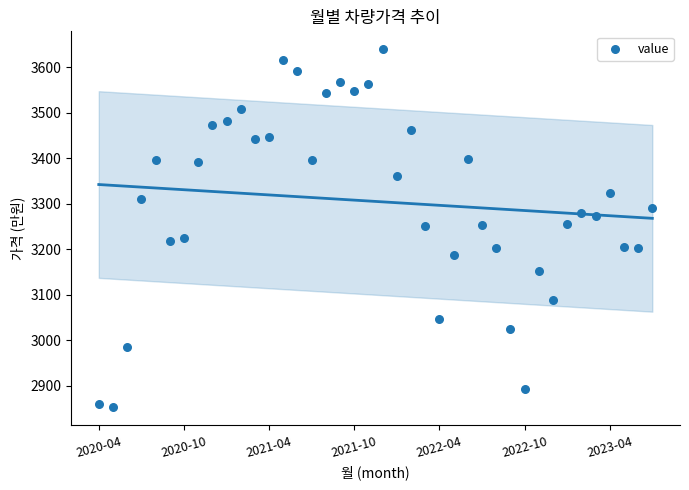

What is the range of Y values (max minus min)?

787.4